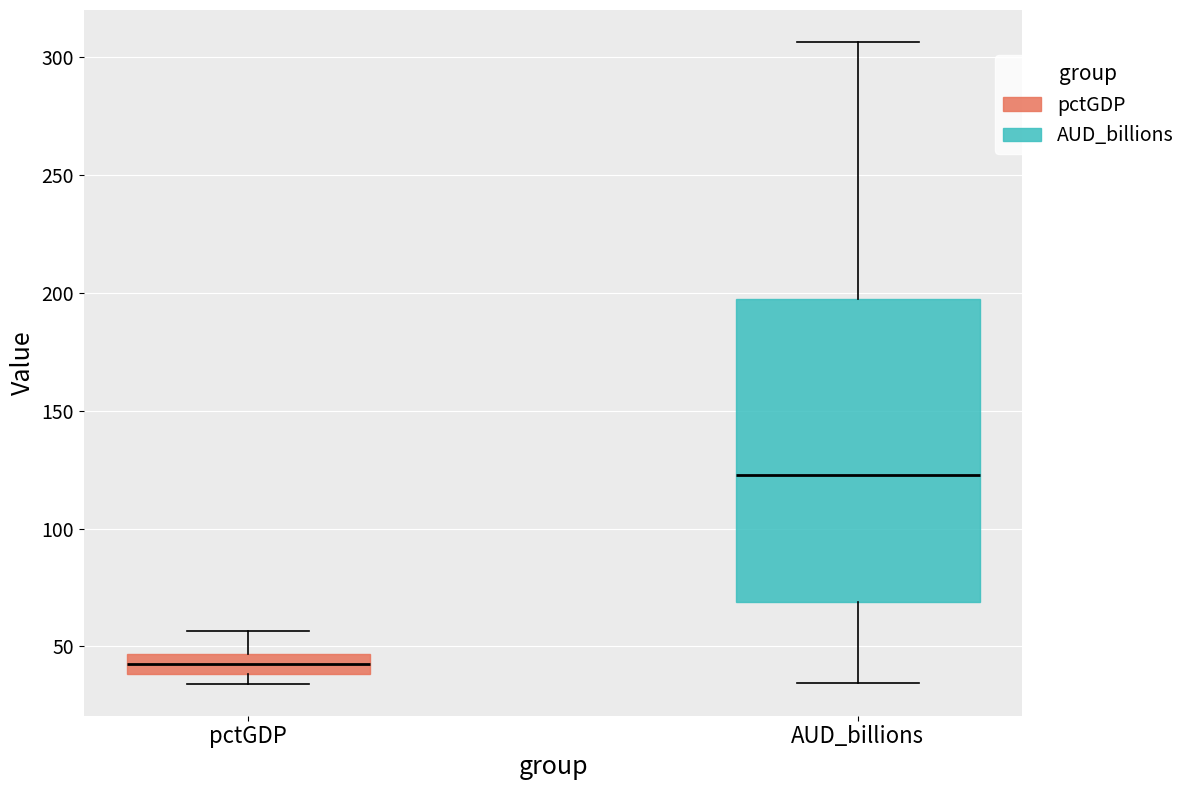

Reading left to right, read every box against the y-axis: the position of its median line, the range the box covers, and the ends of its whiskers. The values are not printed on the chart, so give them approximately, as read against the axis.

pctGDP: median 40 (inside the box), box 40 to 45, whiskers 35 to 55
AUD_billions: median 125, box 70 to 195, whiskers 35 to 305